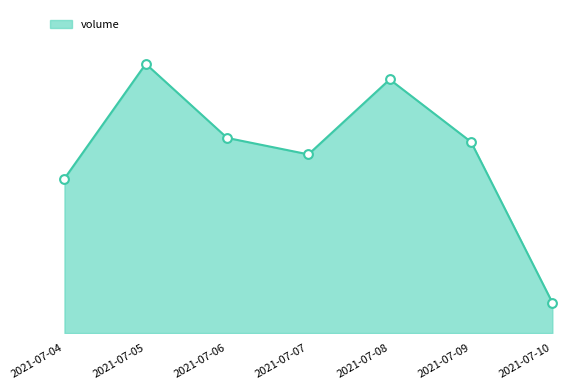

What is the change in value from 2021-07-06 to 2021-07-09?

-129.8